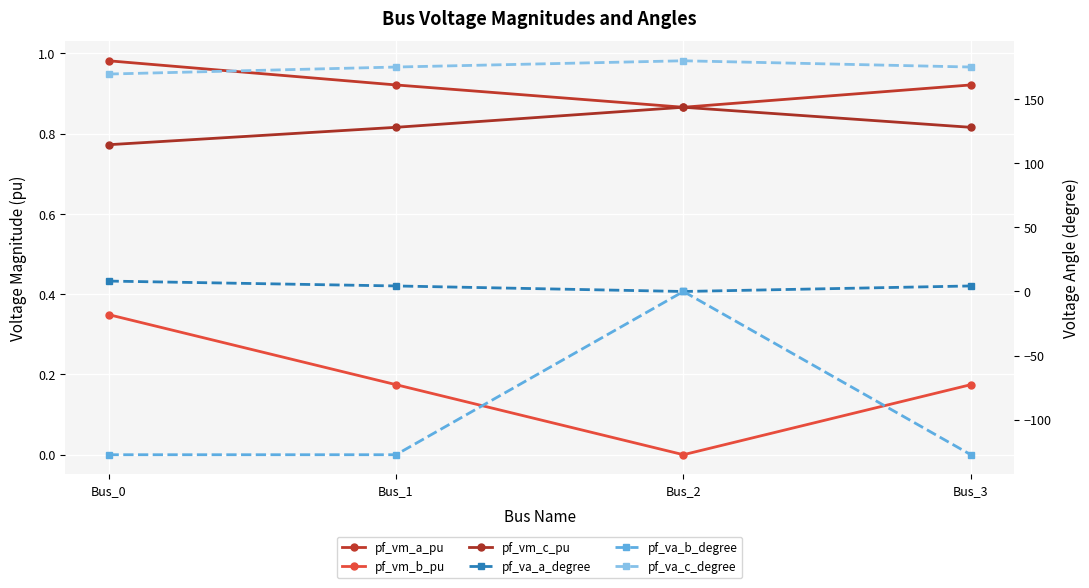

Where is the first local minimum for pf_vm_b_pu?

Bus_2